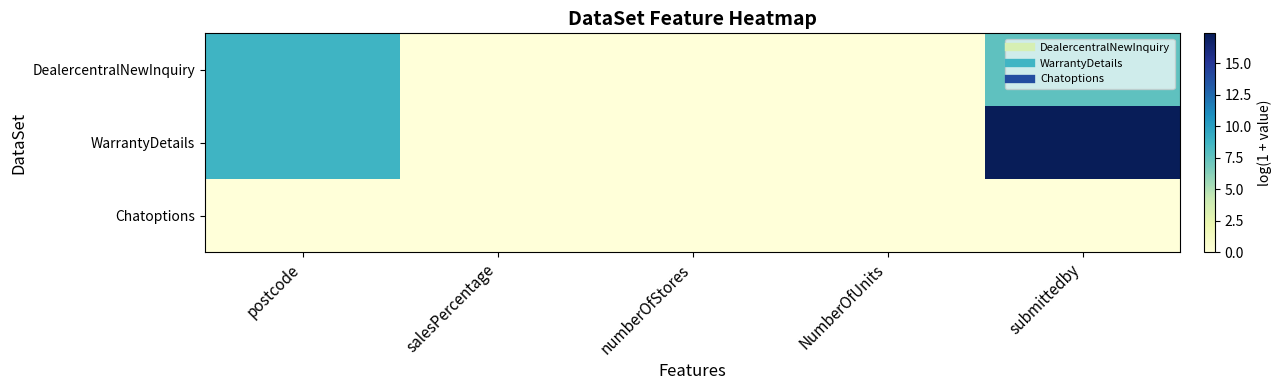

Rank the series by their maximum value, from lowest to highest.

Chatoptions, DealercentralNewInquiry, WarrantyDetails